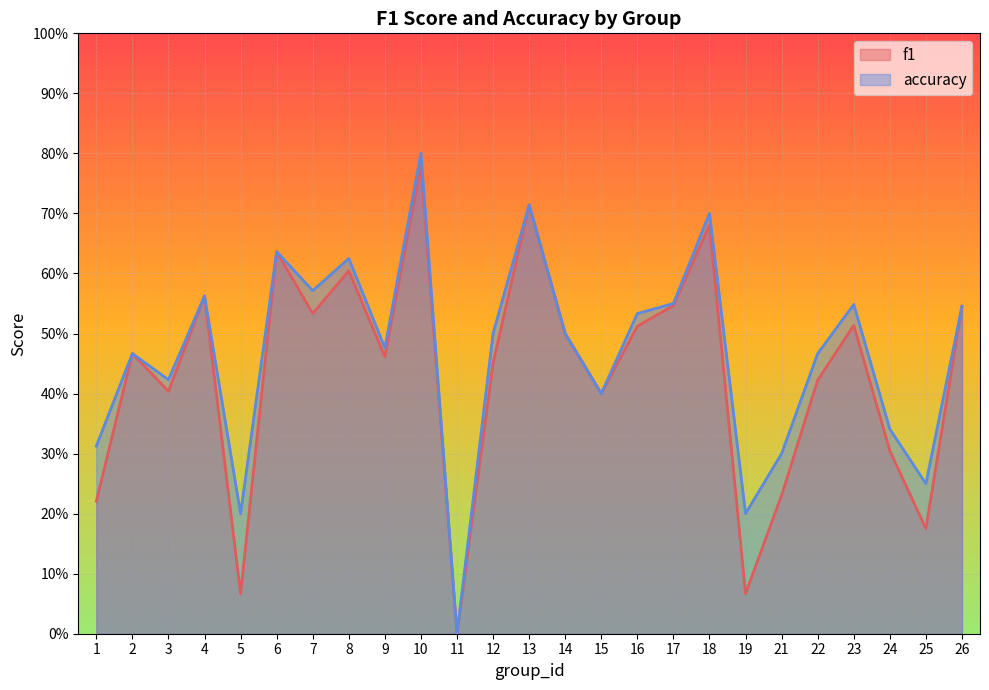

Is the value of f1 at 9 greater than the value of accuracy at 14?

No